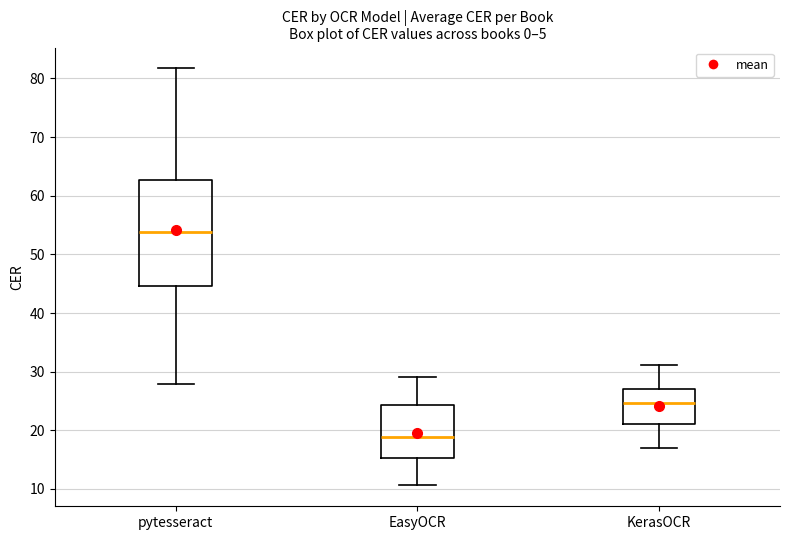

Reading left to right, transcribe this box plot: for each box, give where its median line is, the range the box spans, and where its two whiskers end, as read against the y-axis. The values are not printed on the chart, so give them approximately, as read against the axis.

pytesseract: median 54, box 45 to 63, whiskers 28 to 82
EasyOCR: median 19, box 15 to 24, whiskers 11 to 29
KerasOCR: median 25, box 21 to 27, whiskers 17 to 31